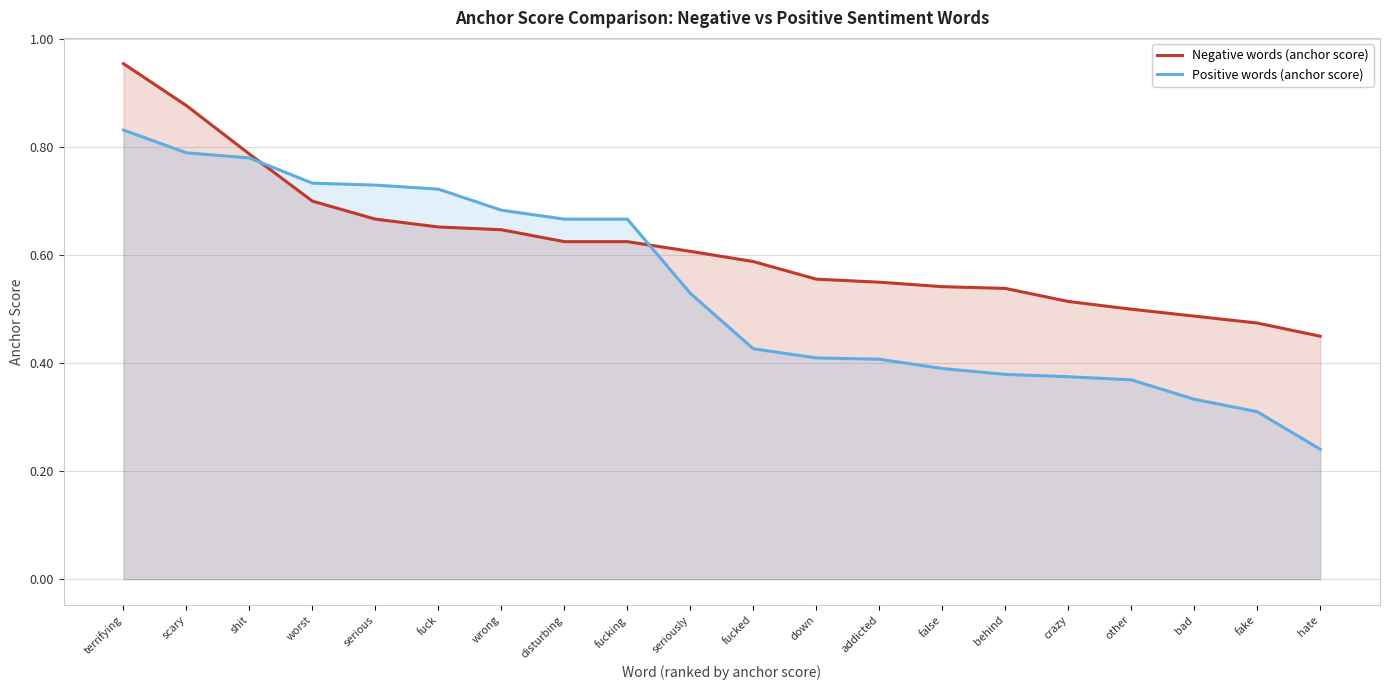

What value does the Negative words (anchor score) series have at false?

0.5